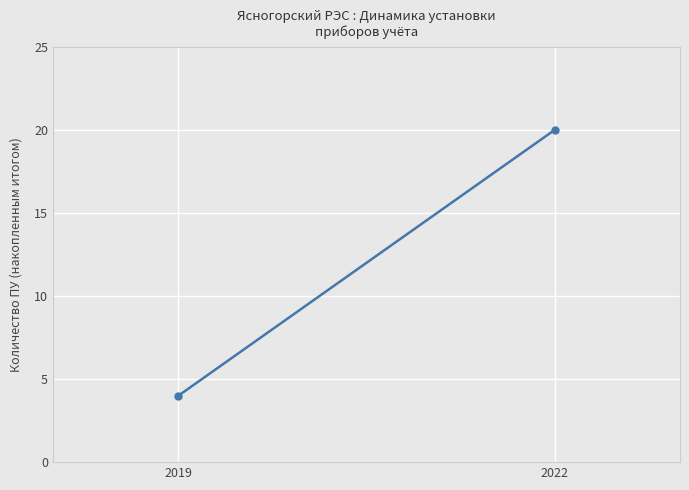

Reading left to right, what are all the values shown in this chart?

2019=4	2022=20